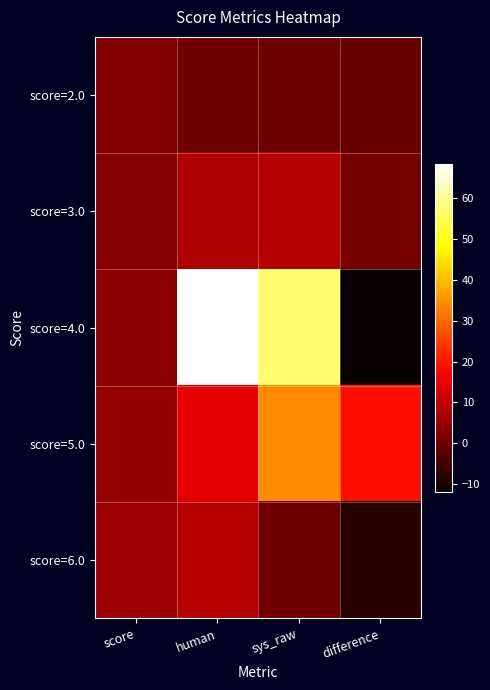

Between sys_raw and difference, which is larger?

sys_raw